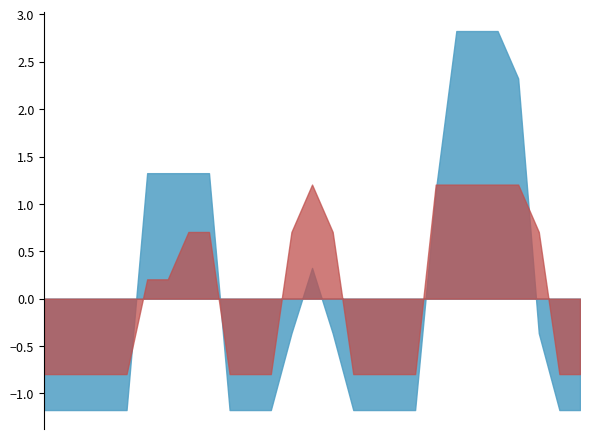

What is the greatest value displayed?

2.8